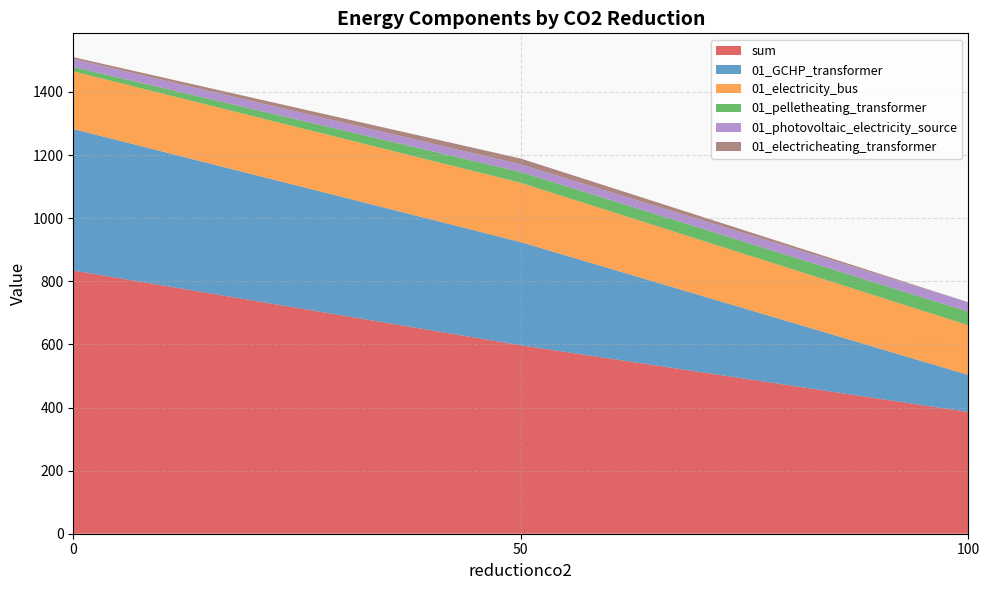

Reading right to left, what are all the values shown in this chart?

sum: 100=385.8	50=597.2	0=834.3
01_GCHP_transformer: 100=117.5	50=326.9	0=448.3
01_electricity_bus: 100=157.4	50=187.9	0=182.7
01_pelletheating_transformer: 100=43.0	50=34.1	0=14.1
01_photovoltaic_electricity_source: 100=29.9	50=24.3	0=25.3
01_electricheating_transformer: 100=0.0	50=18.5	0=5.8